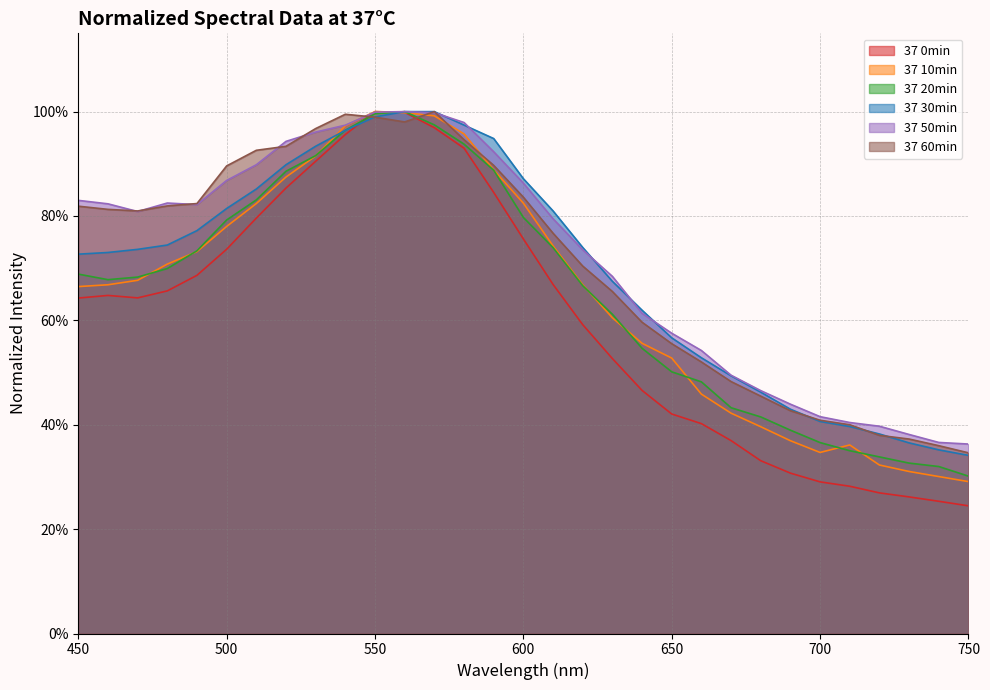

True or false: 37 20min and 37 0min cross at least once.

True